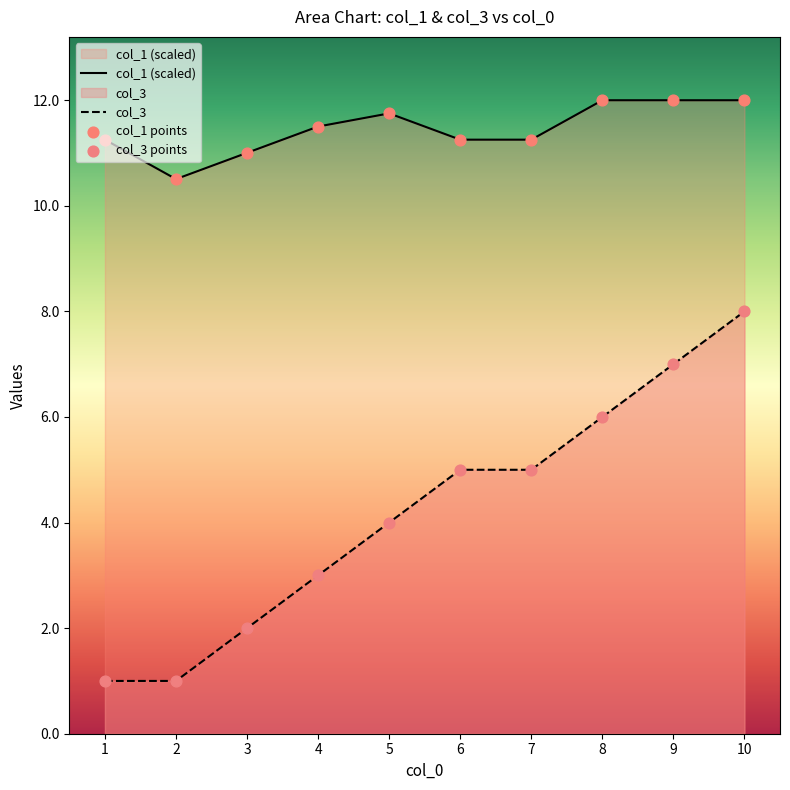

Which series has the largest total across all categories?

col_1 (scaled)